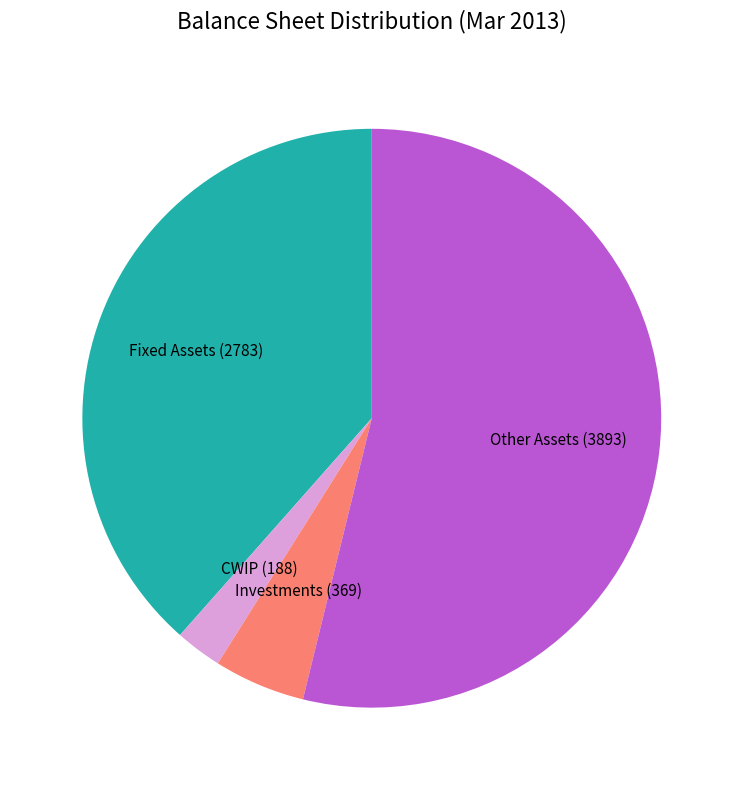

Is it true that Fixed Assets is 4% of the pie?

False